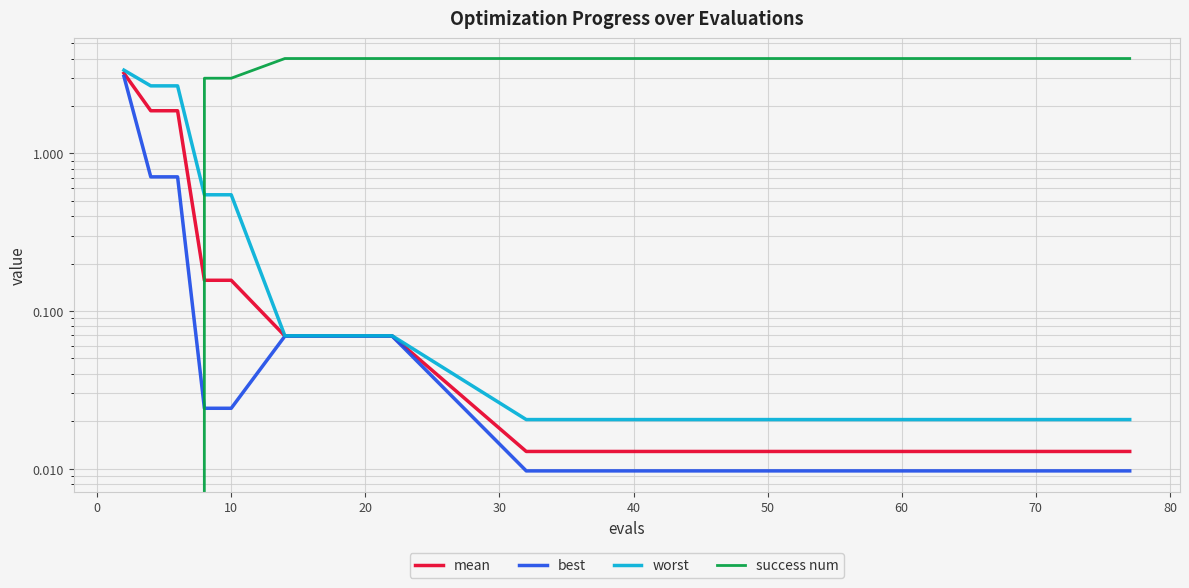

Which series has the largest range (max minus min)?

success num